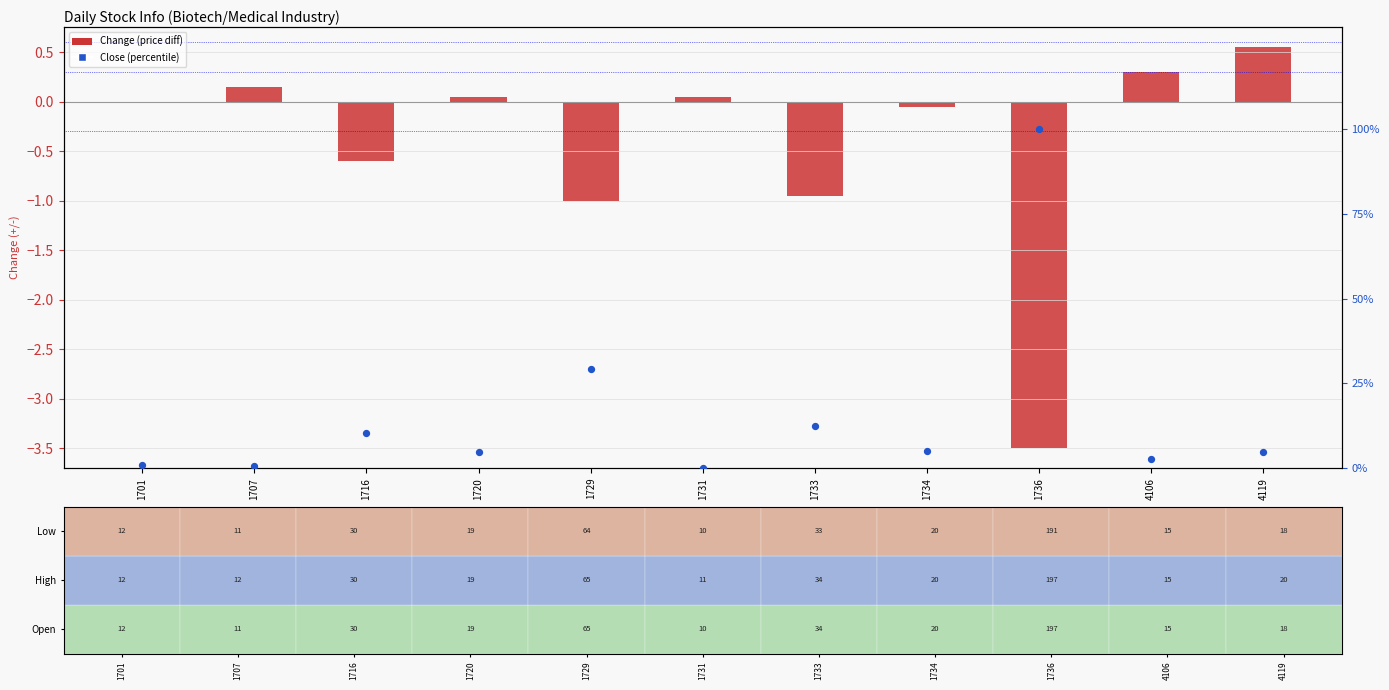

Which series has the widest spread of Y values?

Change